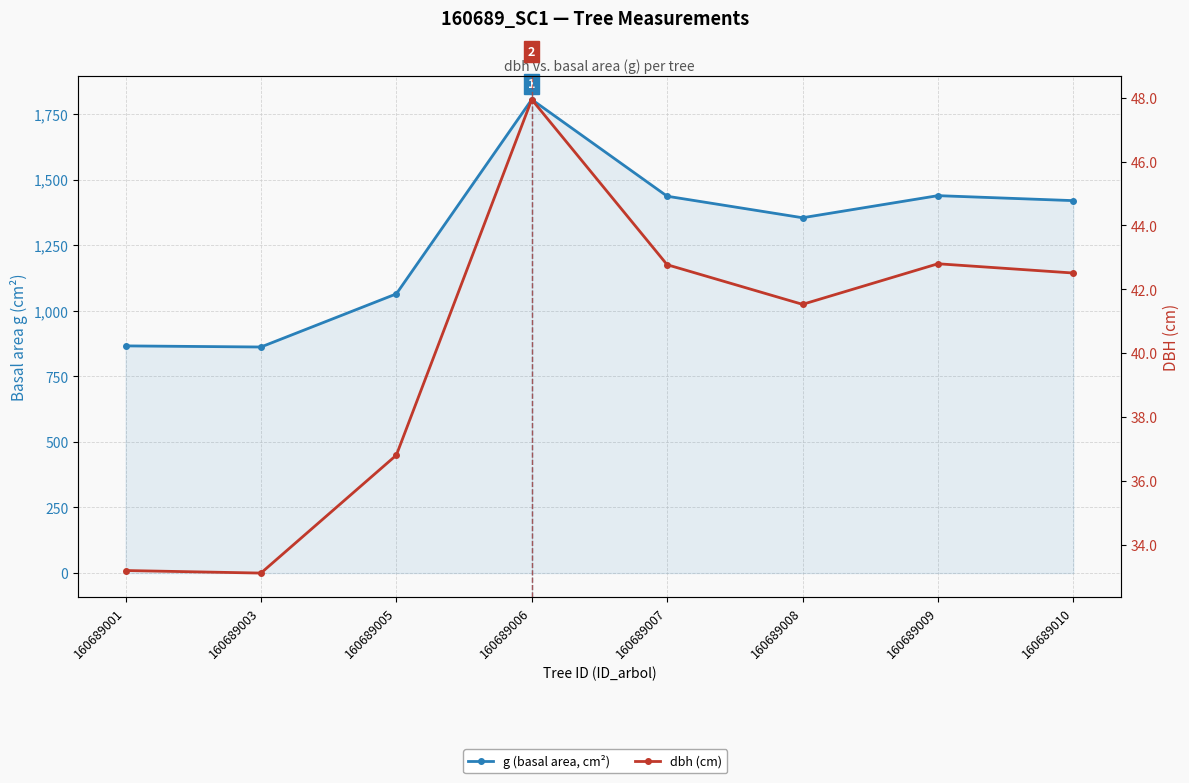

True or false: dbh (cm) and g (basal area, cm²) cross at least once.

False